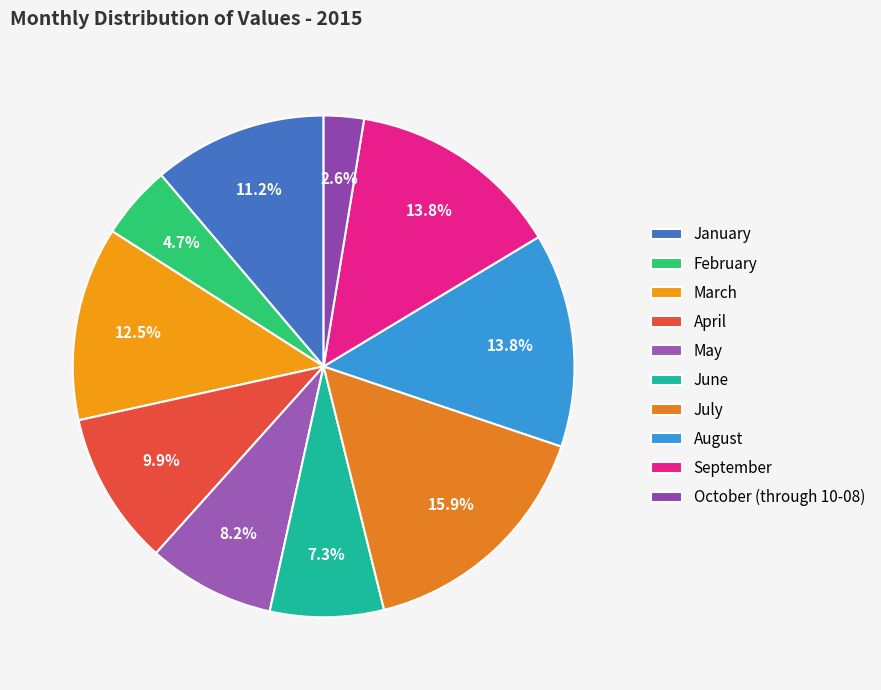

To the nearest percent, what is the average slice percentage?

10%